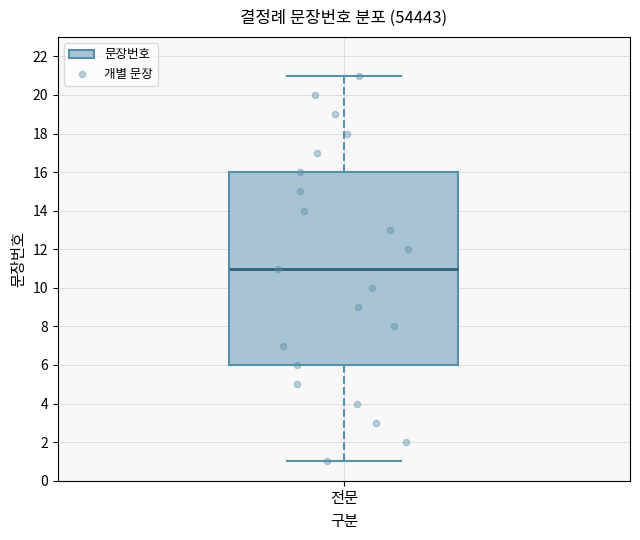

Where does the upper whisker of the box for 전문 end on the y-axis? The values are not printed on the chart, so give them approximately, as read against the axis.

21